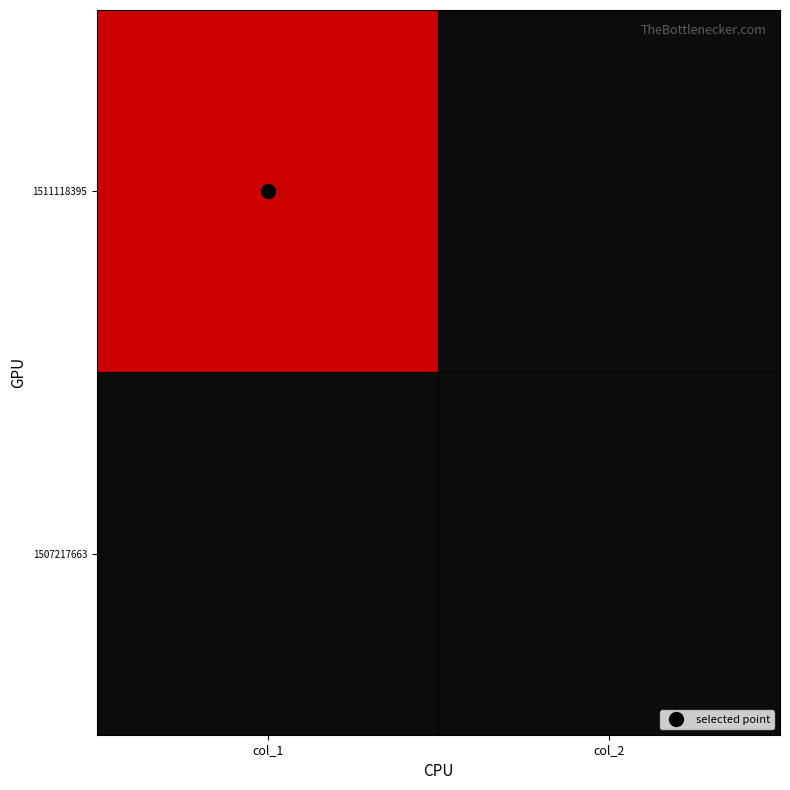

How many data points does each series have?

2